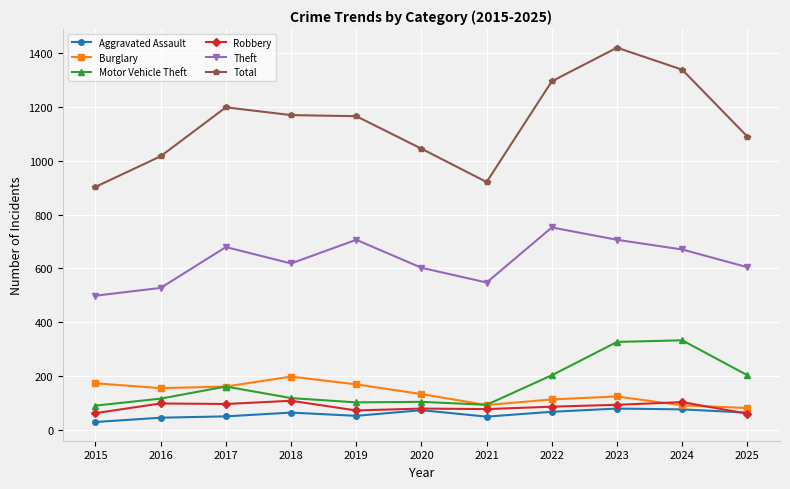

What is the approximate value of Motor Vehicle Theft at 2018, to the nearest 10?

120